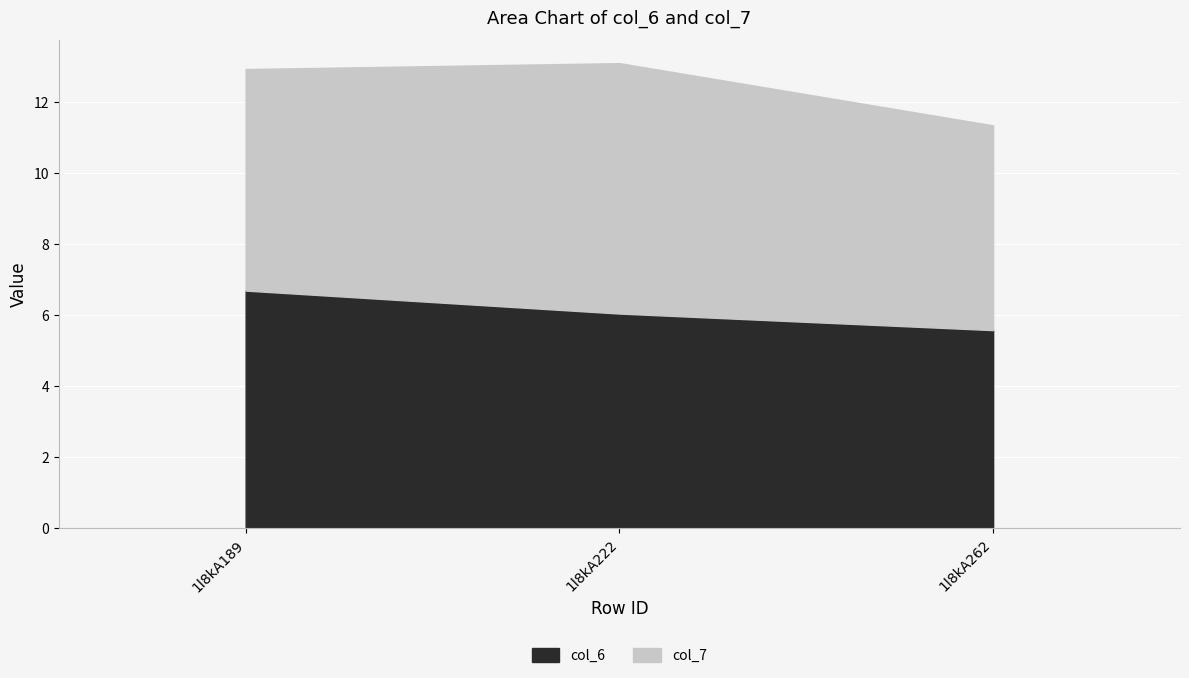

True or false: col_6 has a value of 9.7 at 1l8kA222.

False